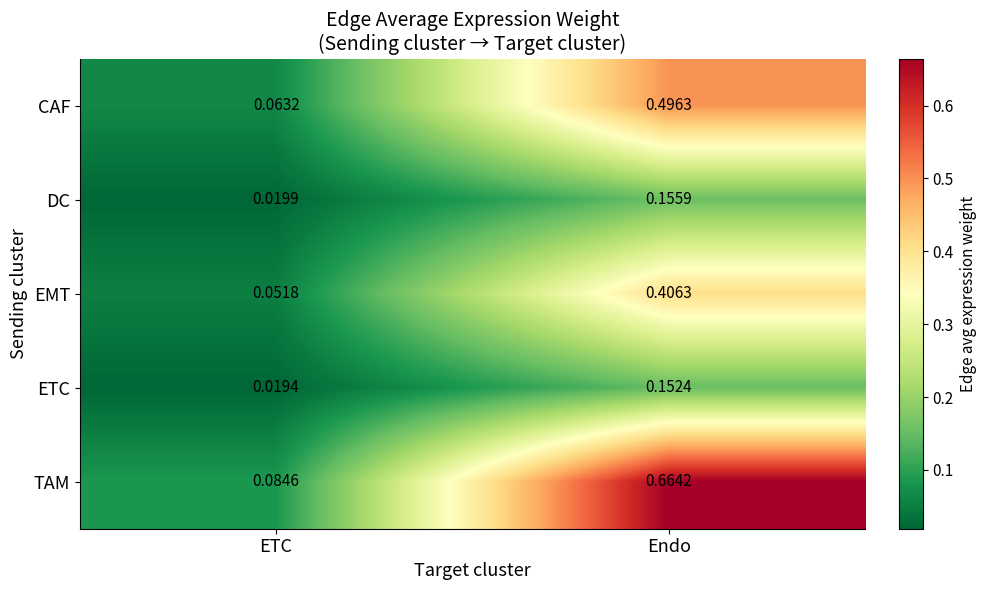

At which category does the chart reach its peak across all series?

Endo